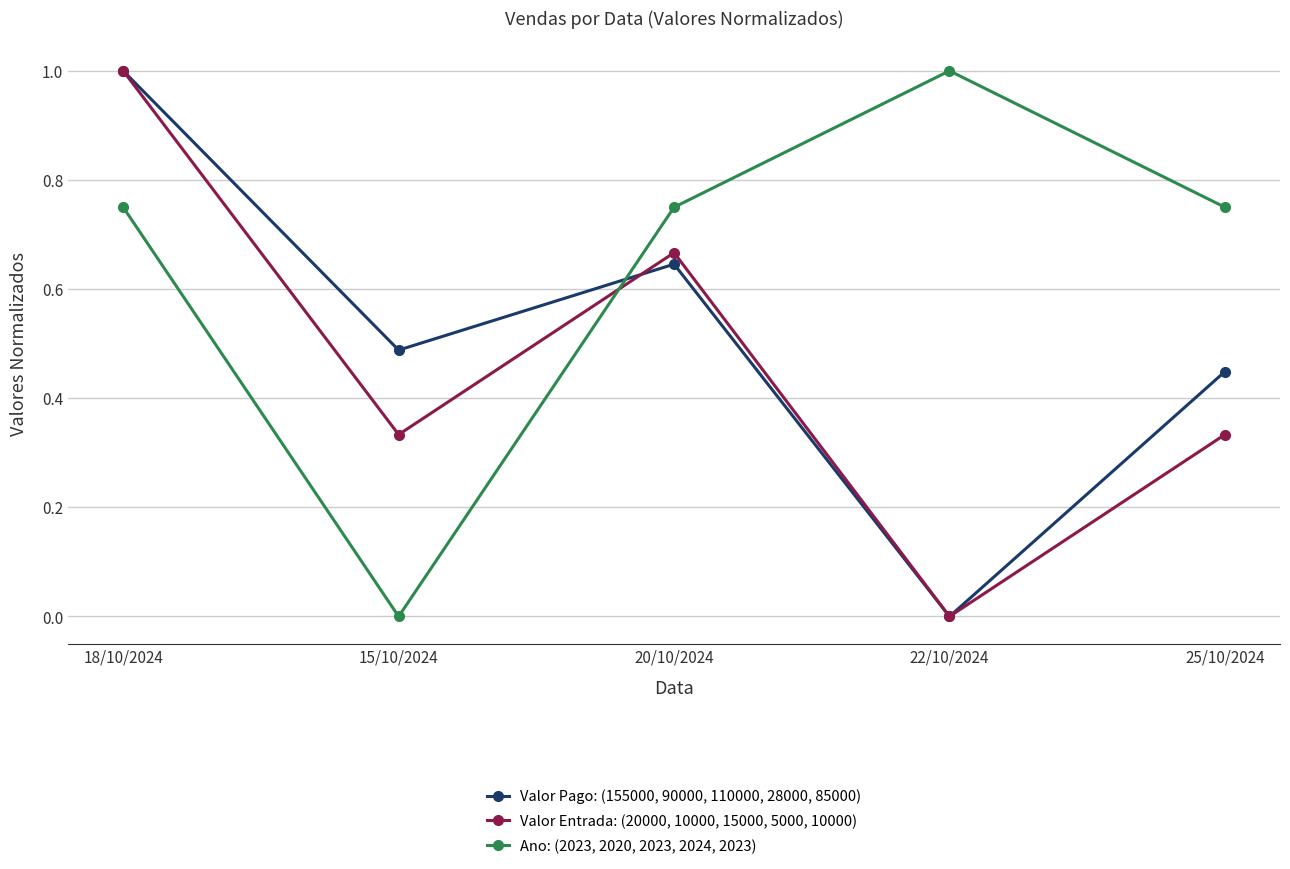

At which category is the sum across all series the highest?

18/10/2024